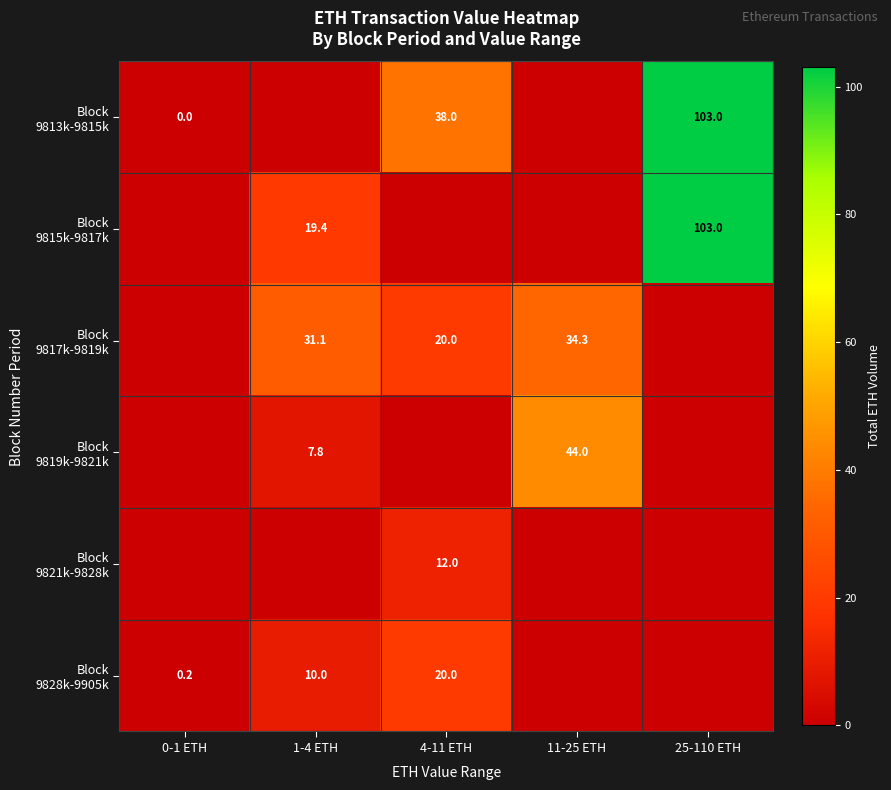

What is the total value across all series at 1-4 ETH?

68.3